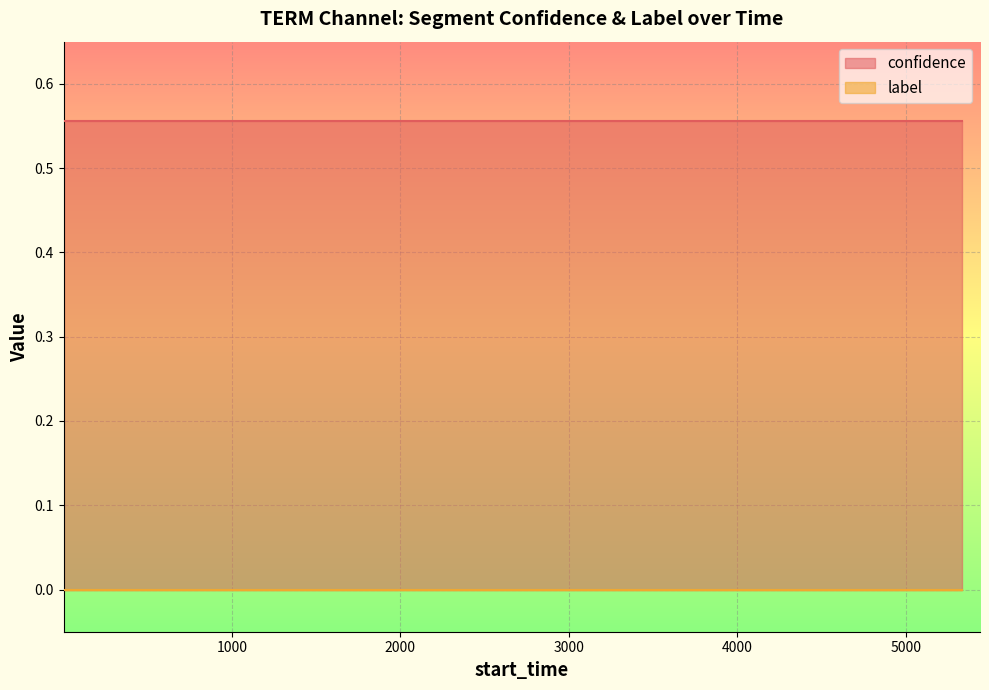

The value of label at 5 is 0.0. True or false?

True